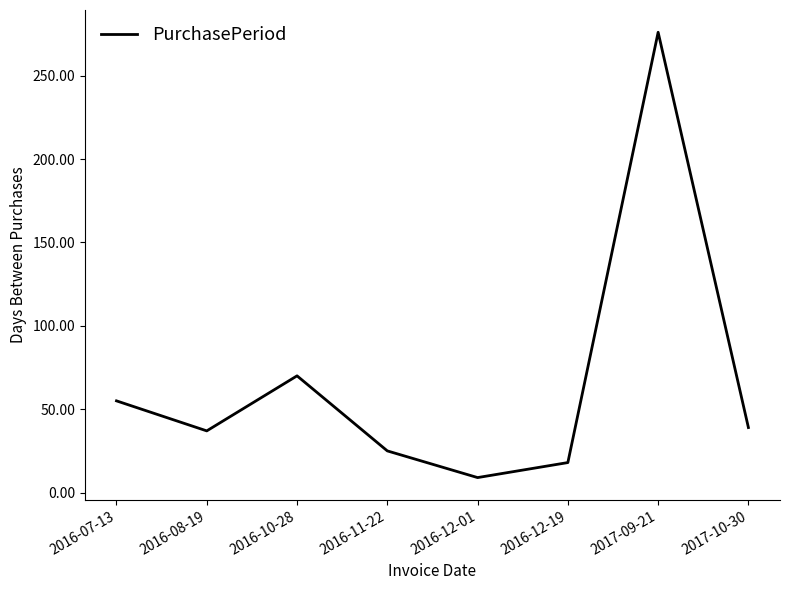

What is the difference between the maximum and minimum values?

267